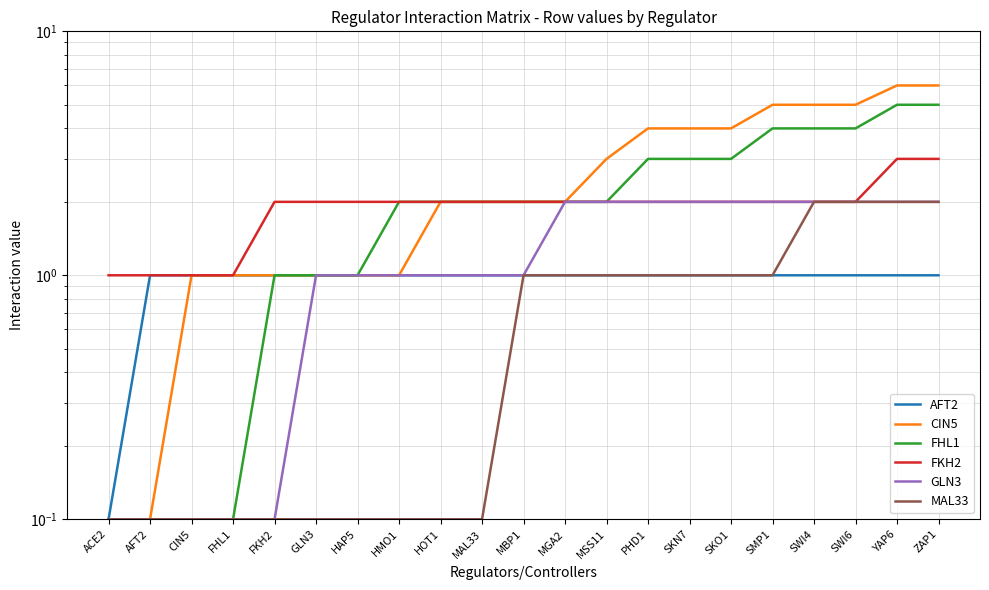

Reading right to left, extract all data points from this chart.

AFT2: ZAP1=1.0	YAP6=1.0	SWI6=1.0	SWI4=1.0	SMP1=1.0	SKO1=1.0	SKN7=1.0	PHD1=1.0	MSS11=1.0	MGA2=1.0	MBP1=1.0	MAL33=1.0	HOT1=1.0	HMO1=1.0	HAP5=1.0	GLN3=1.0	FKH2=1.0	FHL1=1.0	CIN5=1.0	AFT2=1.0	ACE2=0.1
CIN5: ZAP1=6.0	YAP6=6.0	SWI6=5.0	SWI4=5.0	SMP1=5.0	SKO1=4.0	SKN7=4.0	PHD1=4.0	MSS11=3.0	MGA2=2.0	MBP1=2.0	MAL33=2.0	HOT1=2.0	HMO1=1.0	HAP5=1.0	GLN3=1.0	FKH2=1.0	FHL1=1.0	CIN5=1.0	AFT2=0.1	ACE2=0.1
FHL1: ZAP1=5.0	YAP6=5.0	SWI6=4.0	SWI4=4.0	SMP1=4.0	SKO1=3.0	SKN7=3.0	PHD1=3.0	MSS11=2.0	MGA2=2.0	MBP1=2.0	MAL33=2.0	HOT1=2.0	HMO1=2.0	HAP5=1.0	GLN3=1.0	FKH2=1.0	FHL1=0.1	CIN5=0.1	AFT2=0.1	ACE2=0.1
FKH2: ZAP1=3.0	YAP6=3.0	SWI6=2.0	SWI4=2.0	SMP1=2.0	SKO1=2.0	SKN7=2.0	PHD1=2.0	MSS11=2.0	MGA2=2.0	MBP1=2.0	MAL33=2.0	HOT1=2.0	HMO1=2.0	HAP5=2.0	GLN3=2.0	FKH2=2.0	FHL1=1.0	CIN5=1.0	AFT2=1.0	ACE2=1.0
GLN3: ZAP1=2.0	YAP6=2.0	SWI6=2.0	SWI4=2.0	SMP1=2.0	SKO1=2.0	SKN7=2.0	PHD1=2.0	MSS11=2.0	MGA2=2.0	MBP1=1.0	MAL33=1.0	HOT1=1.0	HMO1=1.0	HAP5=1.0	GLN3=1.0	FKH2=0.1	FHL1=0.1	CIN5=0.1	AFT2=0.1	ACE2=0.1
MAL33: ZAP1=2.0	YAP6=2.0	SWI6=2.0	SWI4=2.0	SMP1=1.0	SKO1=1.0	SKN7=1.0	PHD1=1.0	MSS11=1.0	MGA2=1.0	MBP1=1.0	MAL33=0.1	HOT1=0.1	HMO1=0.1	HAP5=0.1	GLN3=0.1	FKH2=0.1	FHL1=0.1	CIN5=0.1	AFT2=0.1	ACE2=0.1